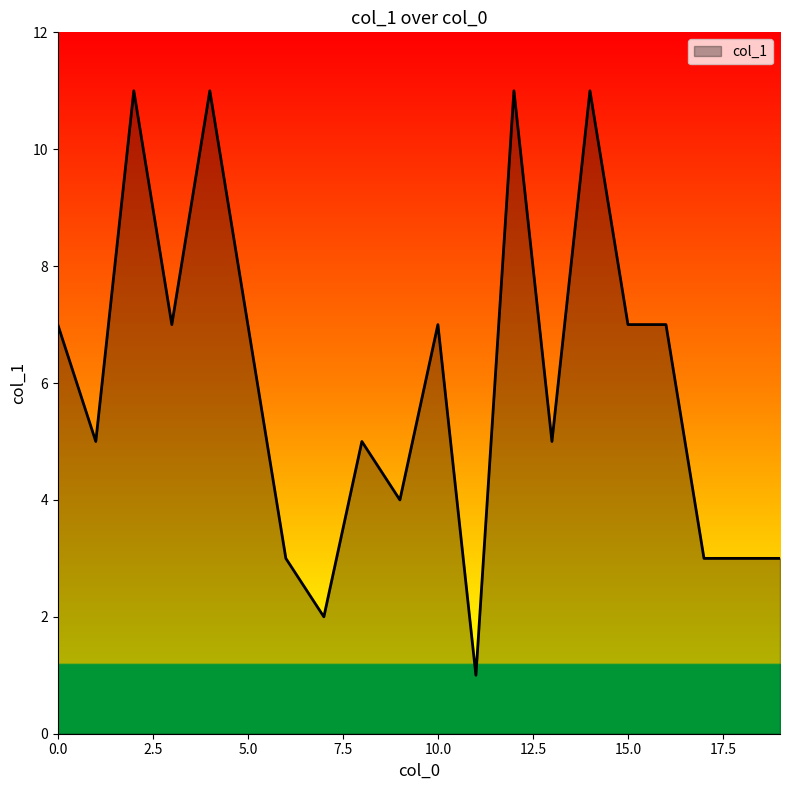

What is the greatest value displayed?

11